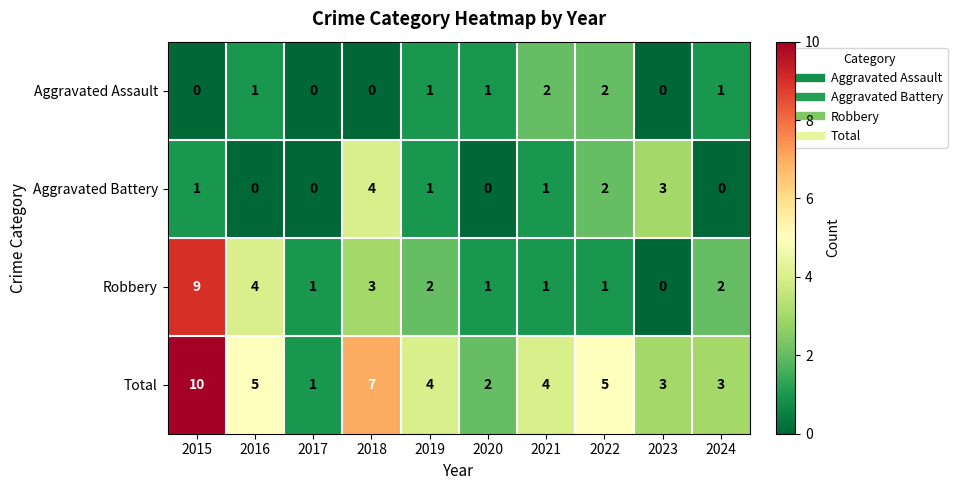

How many categories are shown in the chart?

10